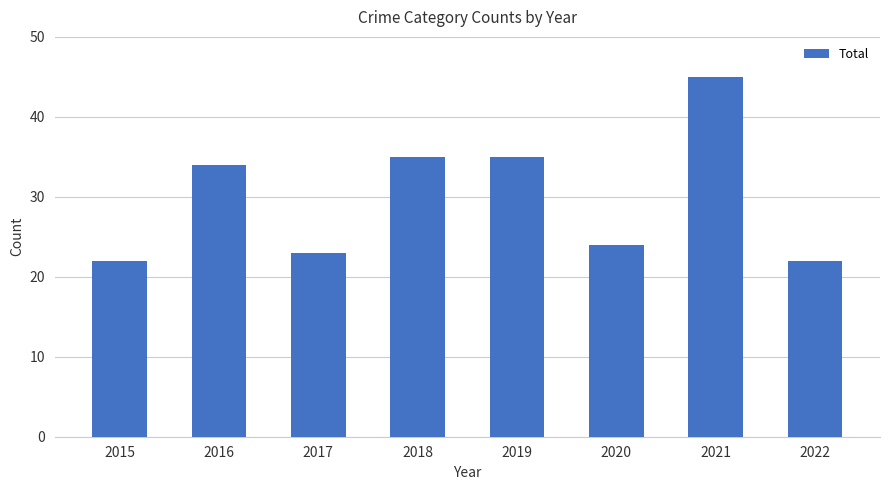

The value at 2017 is 31. True or false?

False